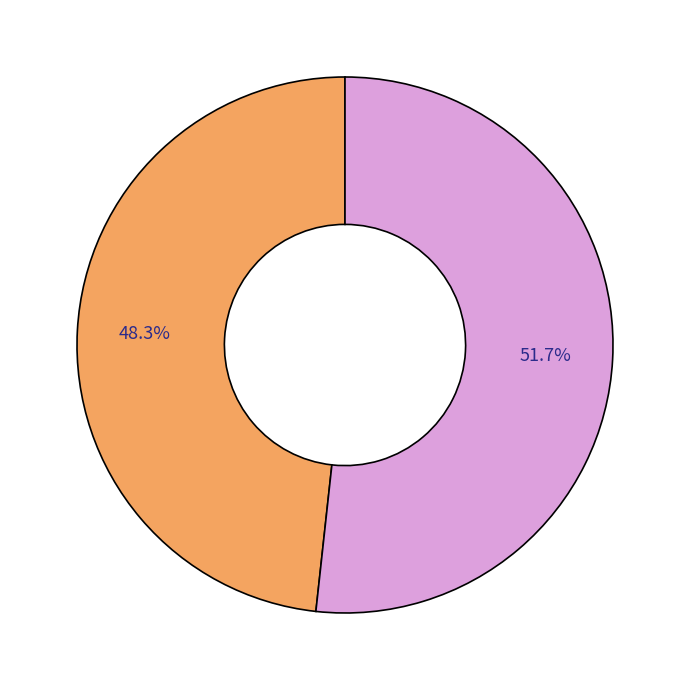

To the nearest percent, what is the difference between the largest and smallest slice percentages?

3%